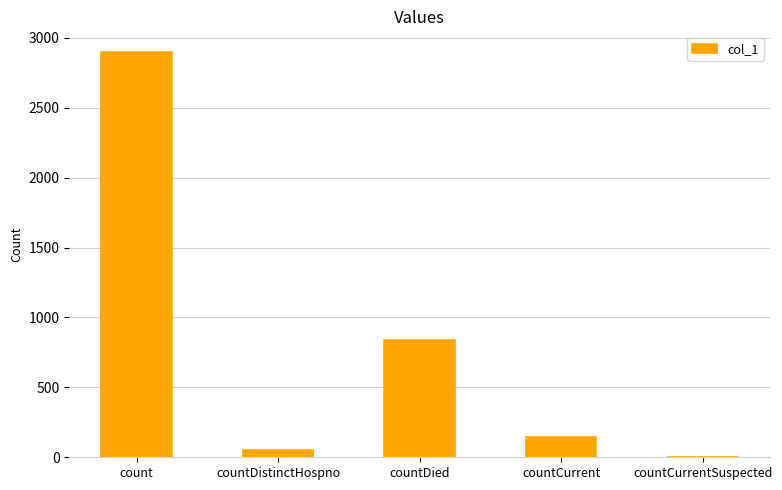

Which category has the highest value across all series?

count